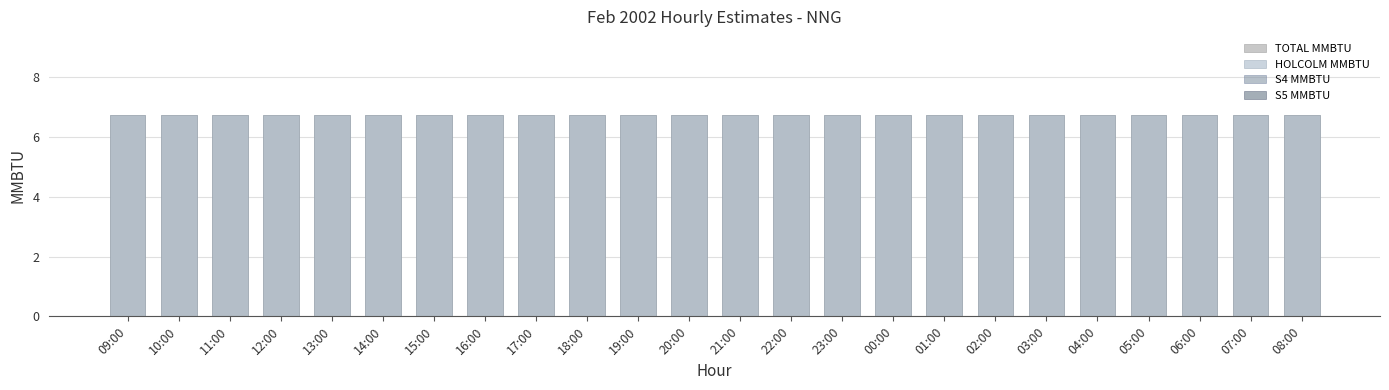

How many bars are there in total?

96